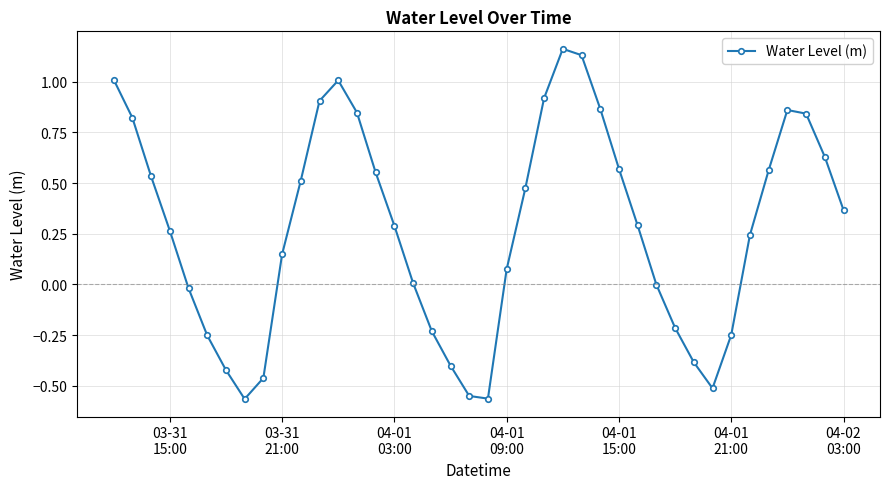

What is the sum of all values?

11.1